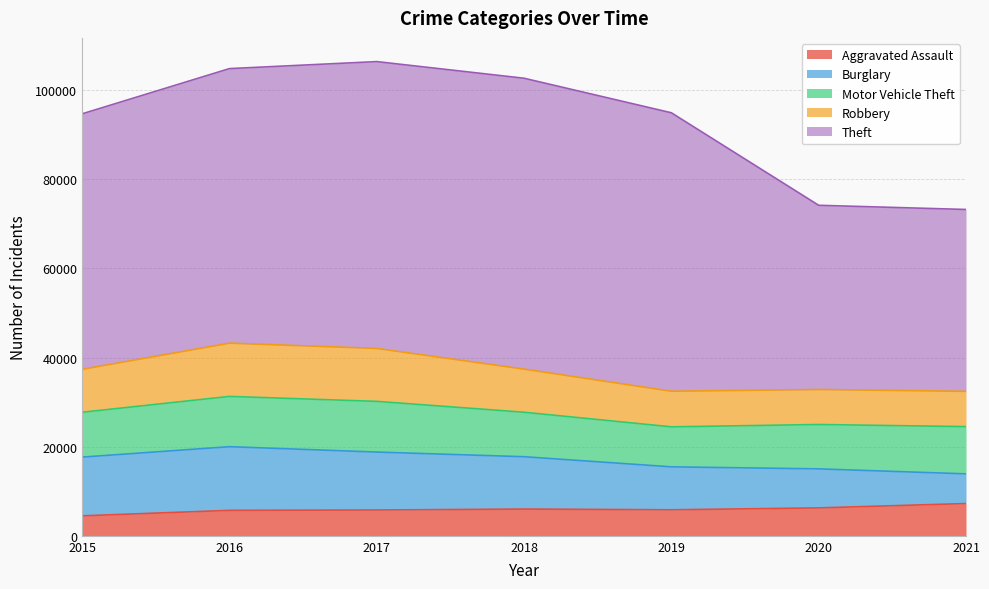

True or false: Burglary has more than 0 points higher than both neighbors.

True